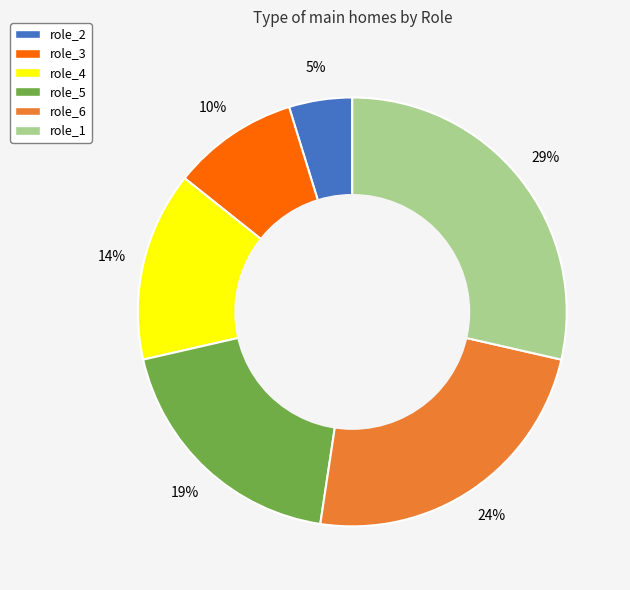

To the nearest percent, what is the difference between the largest and smallest slice percentages?

24%